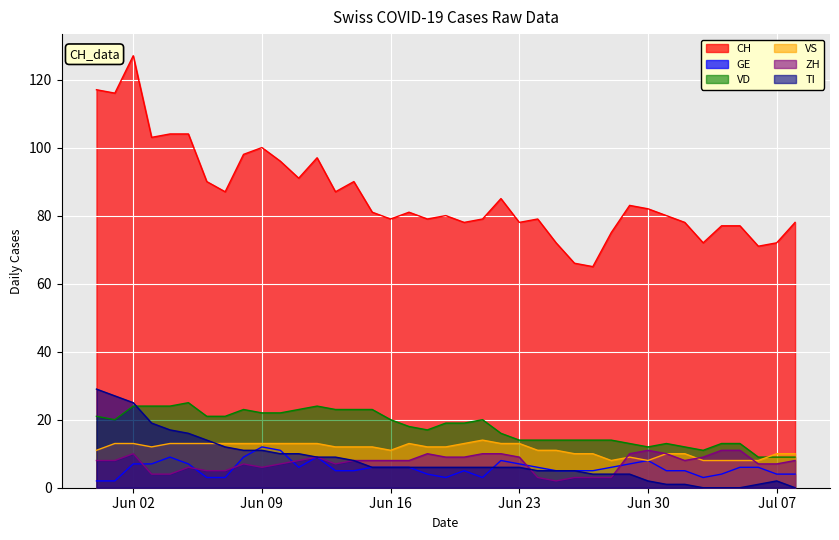

What value does the TI series have at Jun 16?

6